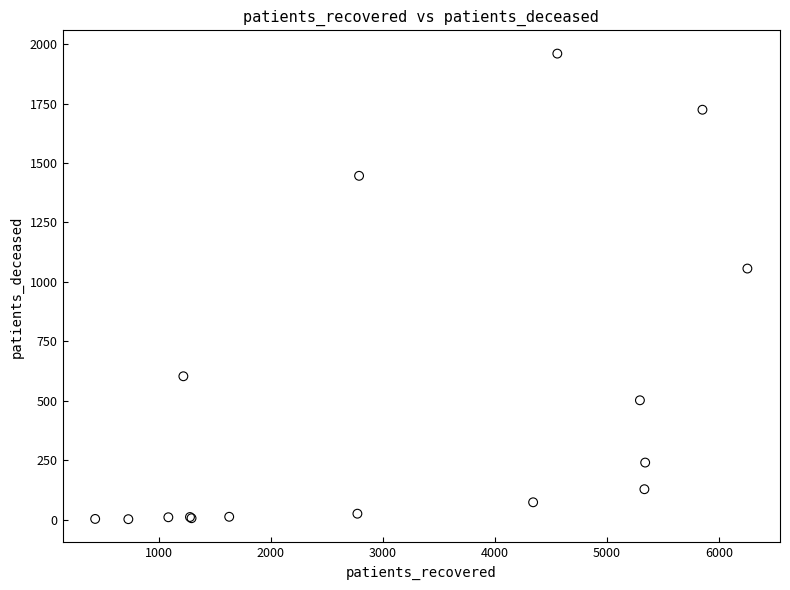

What Y value in the scatter plot is closest to 981?

1056